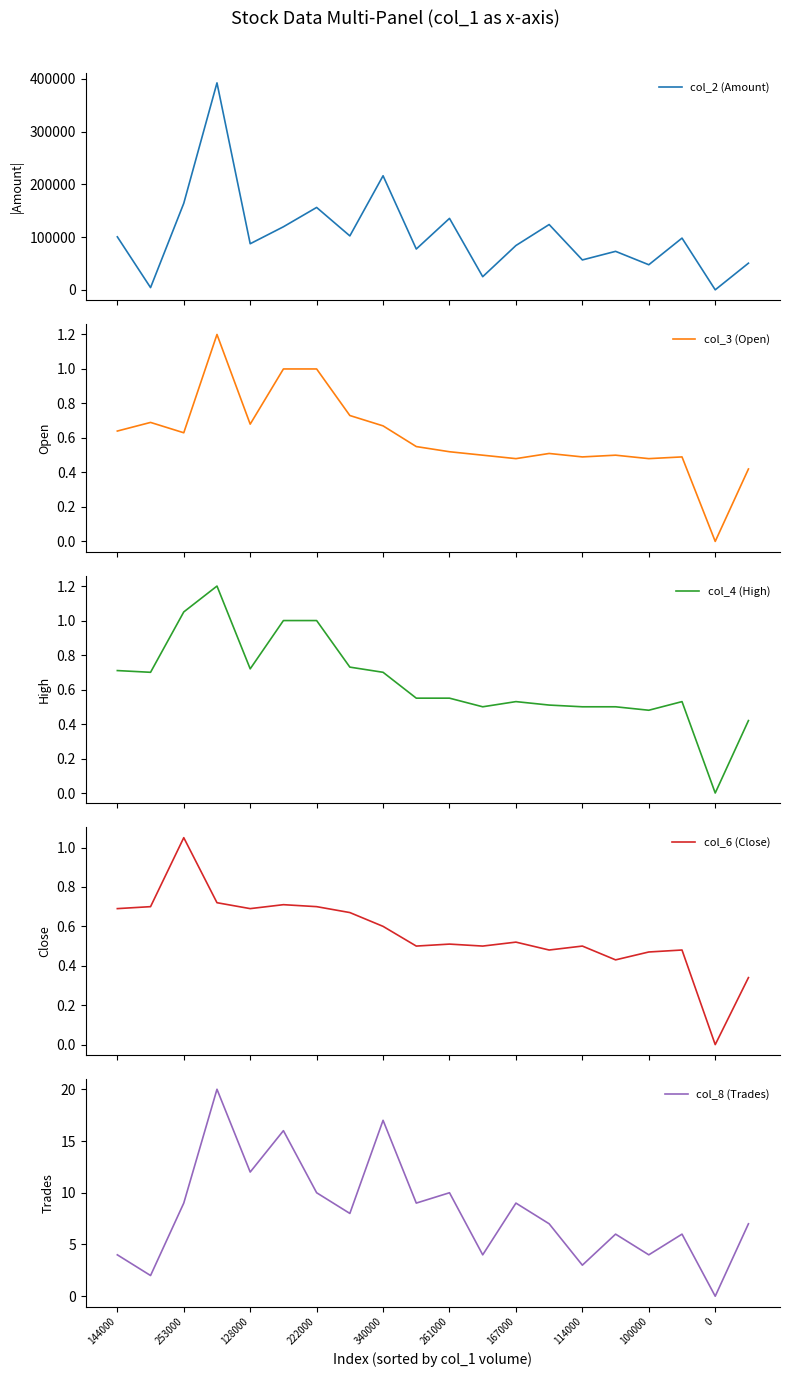

What is the approximate value of col_4 (High) at 13?

0.5